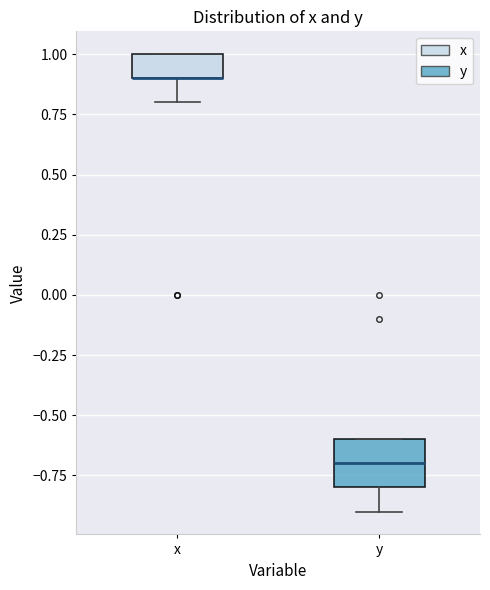

Where is the lower edge of the box for x on the y-axis? The values are not printed on the chart, so give them approximately, as read against the axis.

0.9